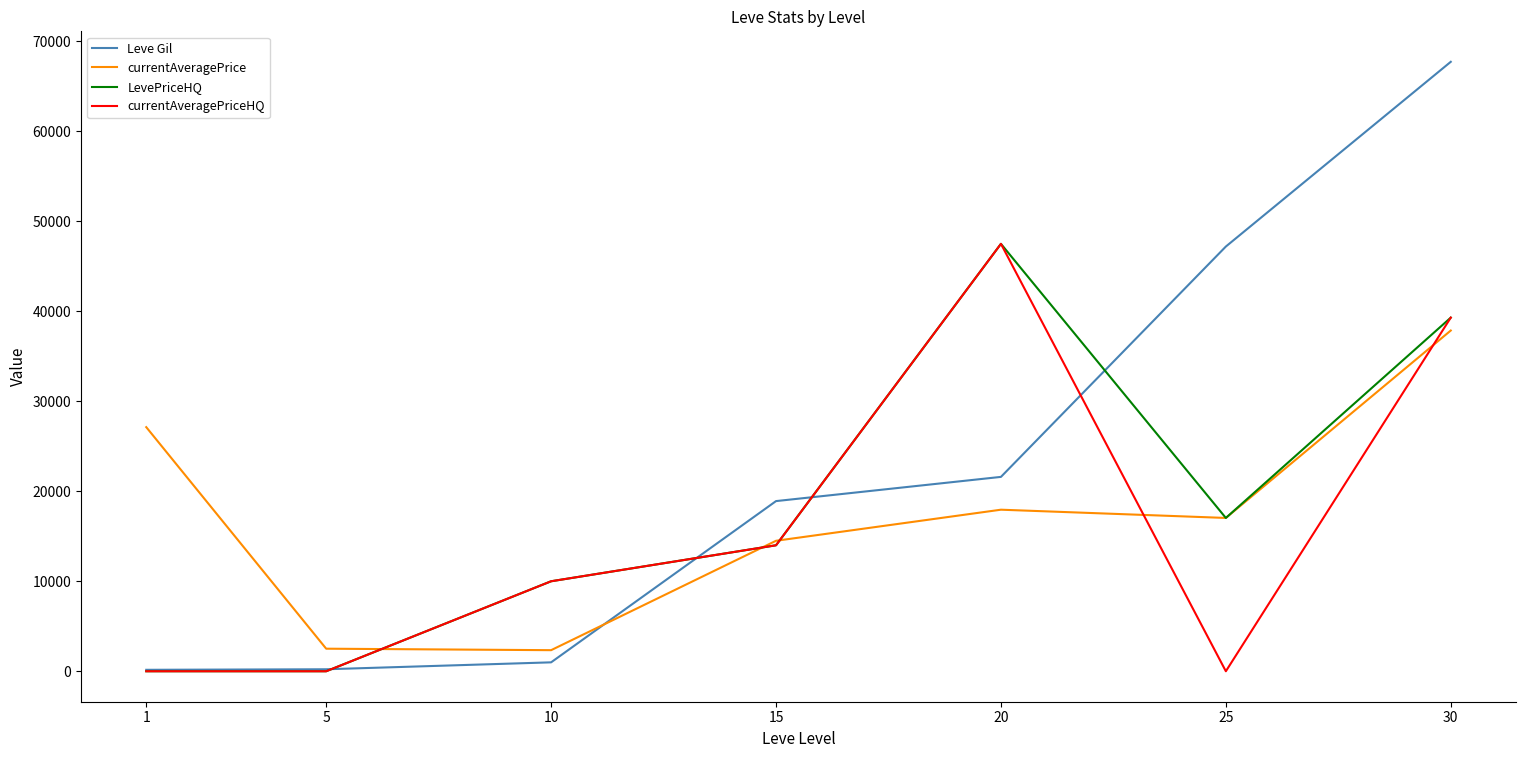

Rank the series by their average value, from highest to lowest.

Leve Gil, LevePriceHQ, currentAveragePrice, currentAveragePriceHQ